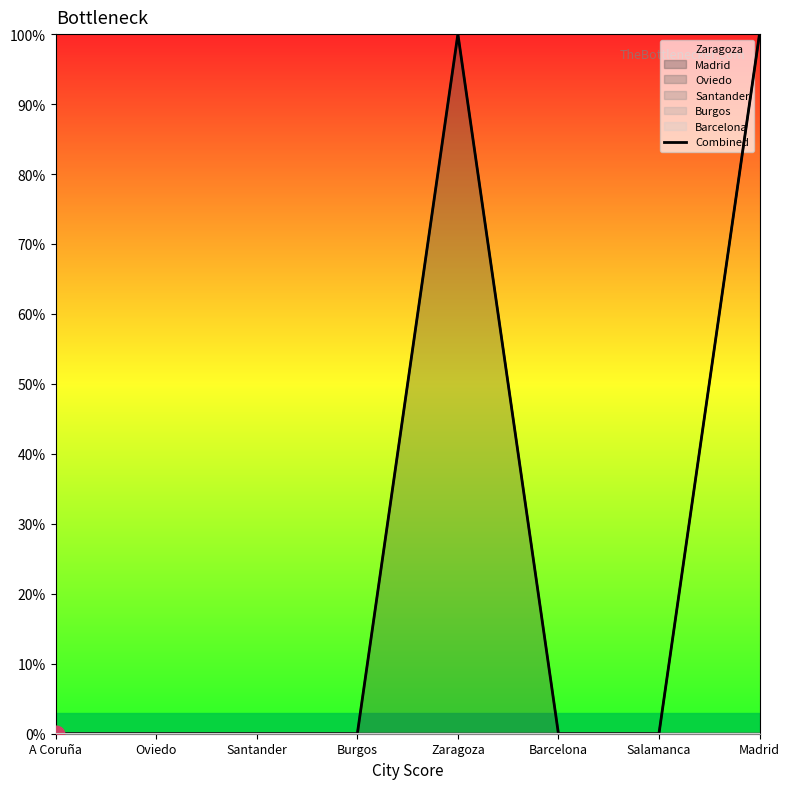

At which label is the value closest to 0?

A Coruña